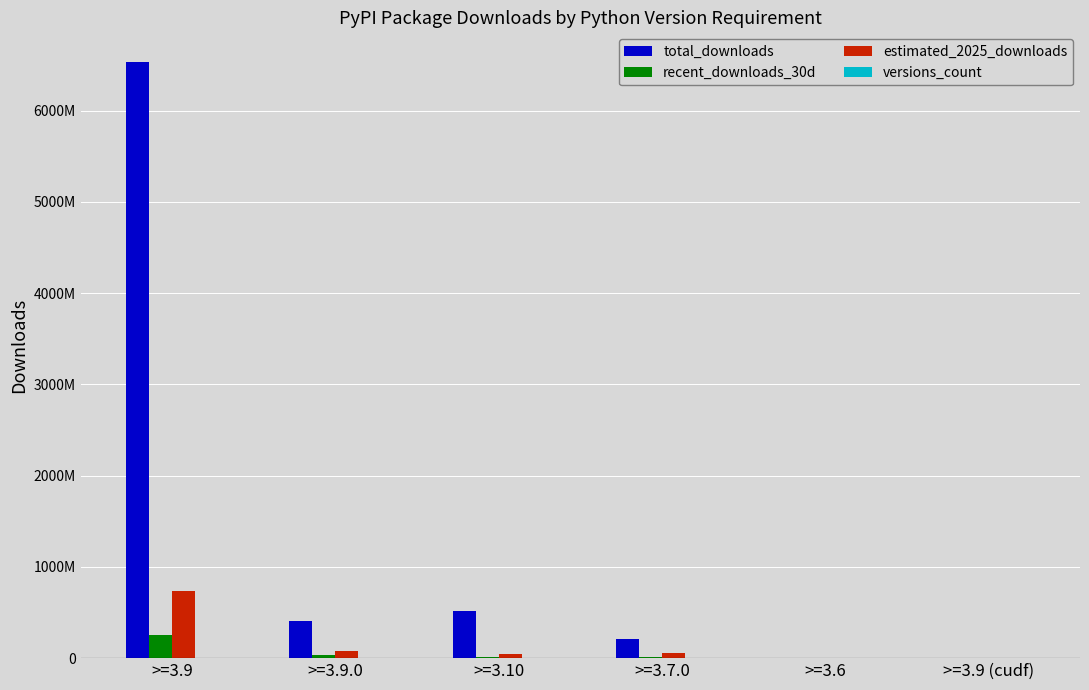

What is the average value of the recent_downloads_30d series?

53600258